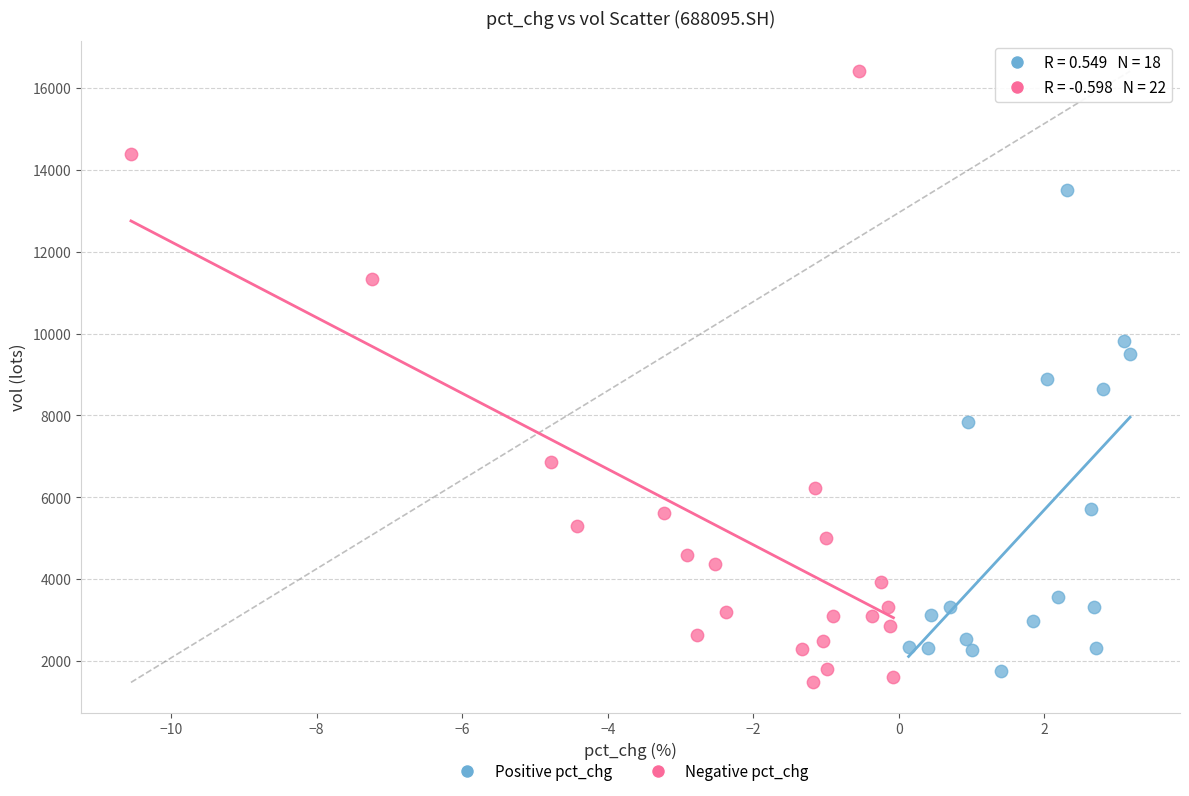

Which series contains the highest Y value?

Negative pct_chg